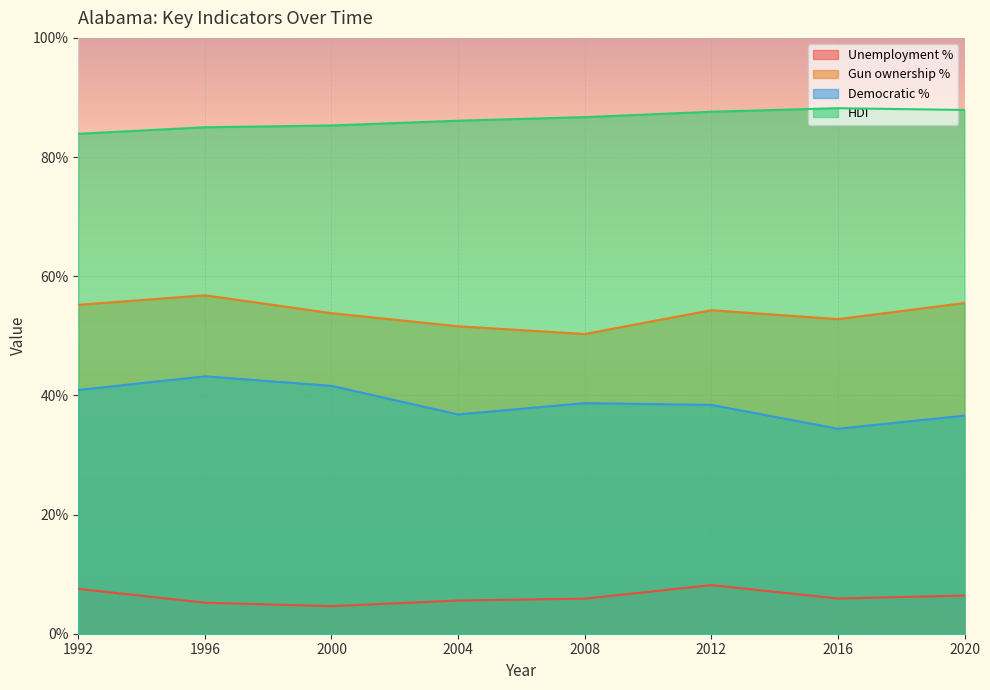

The Gun ownership % series shows 0.2 at 2020. True or false?

False